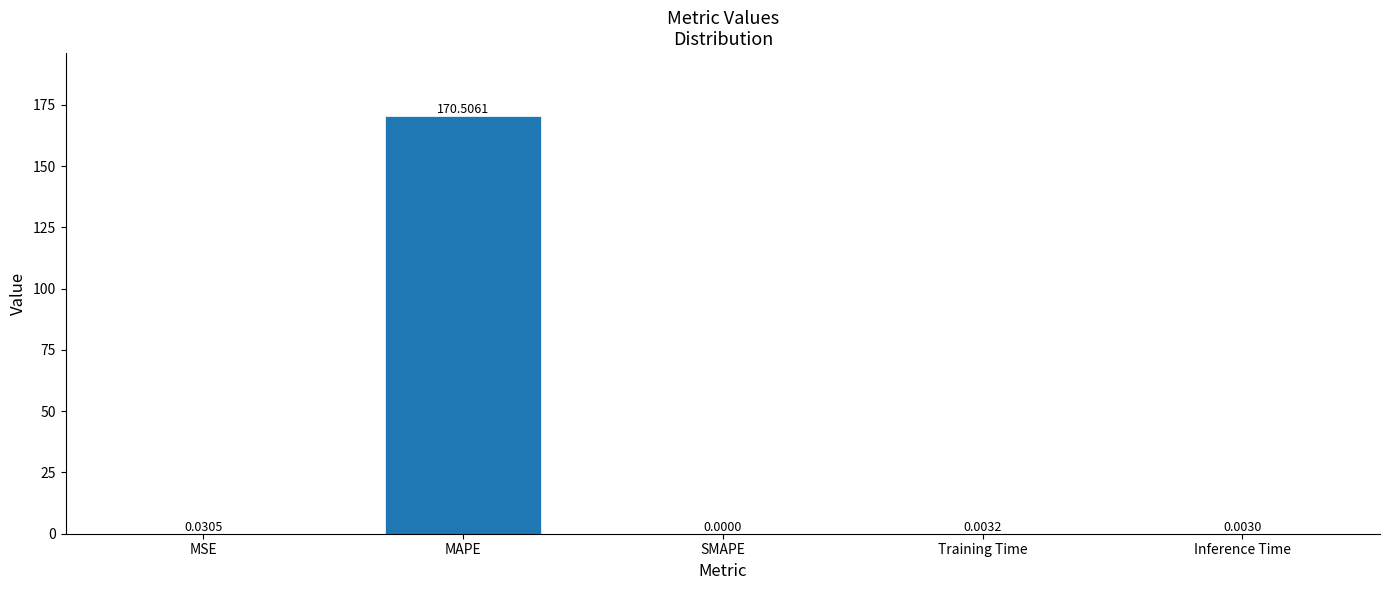

At which category does the chart reach its peak across all series?

MAPE